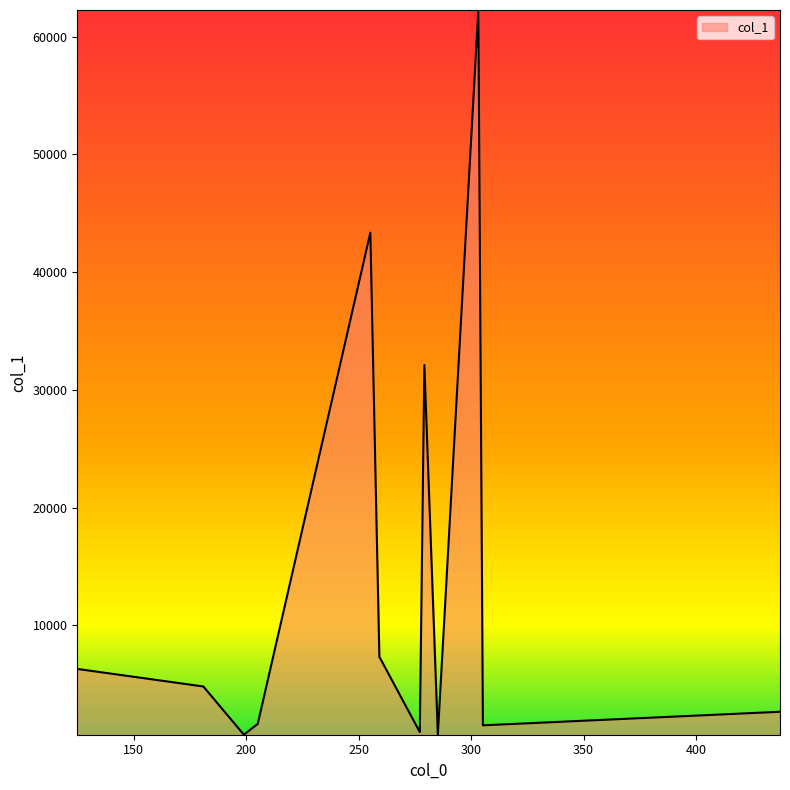

What is the greatest value displayed?

62257.9